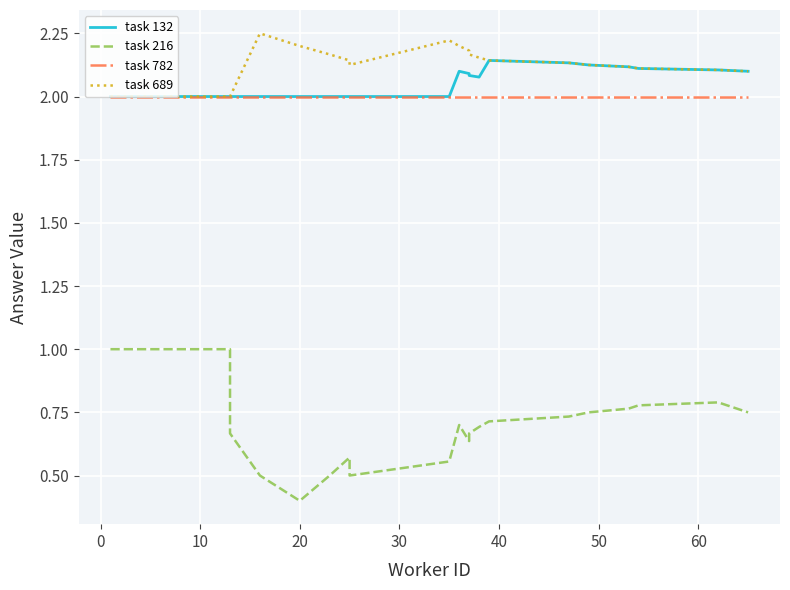

True or false: task 132 and task 216 cross at least once.

False